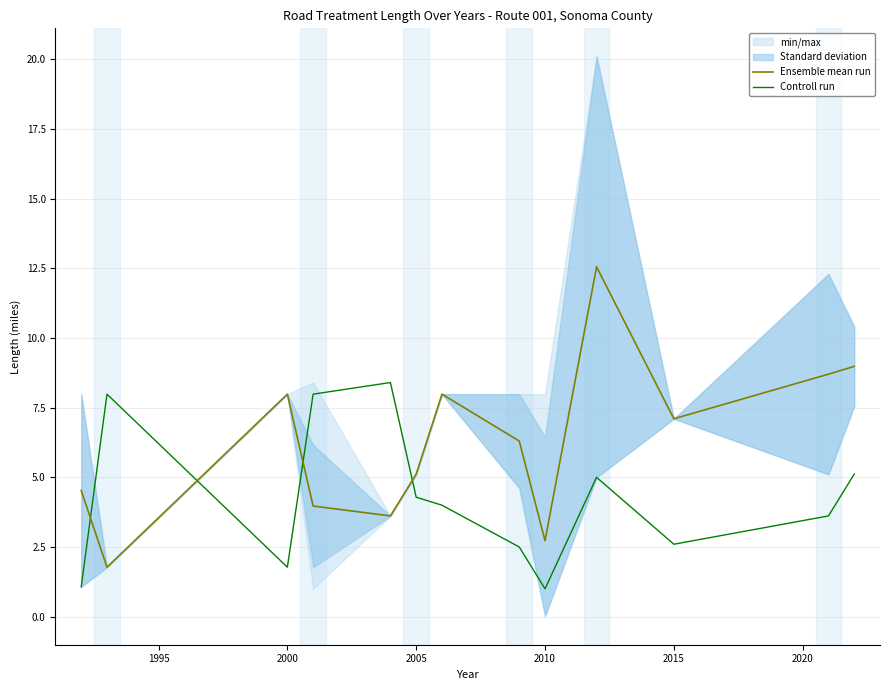

How many intersections are there between Ensemble mean run and Controll run?

4